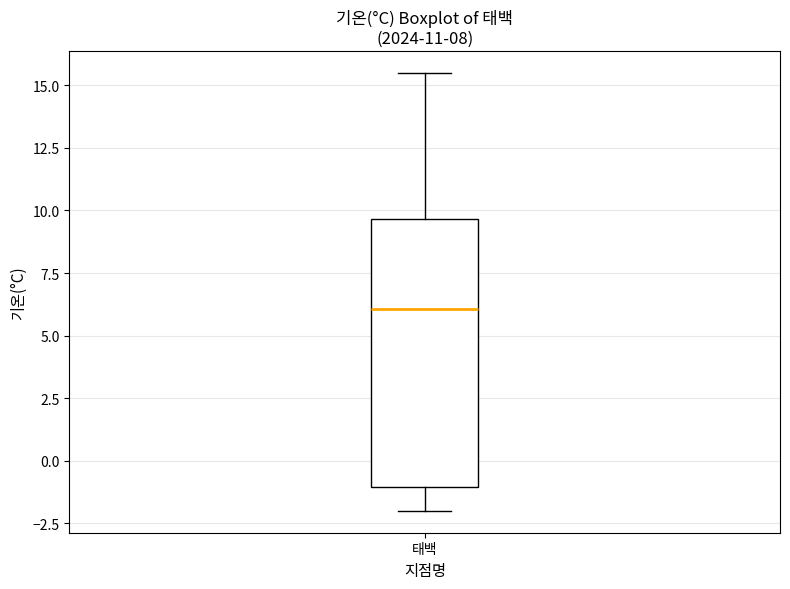

Where is the upper edge of the box for 태백 on the y-axis? The values are not printed on the chart, so give them approximately, as read against the axis.

9.5